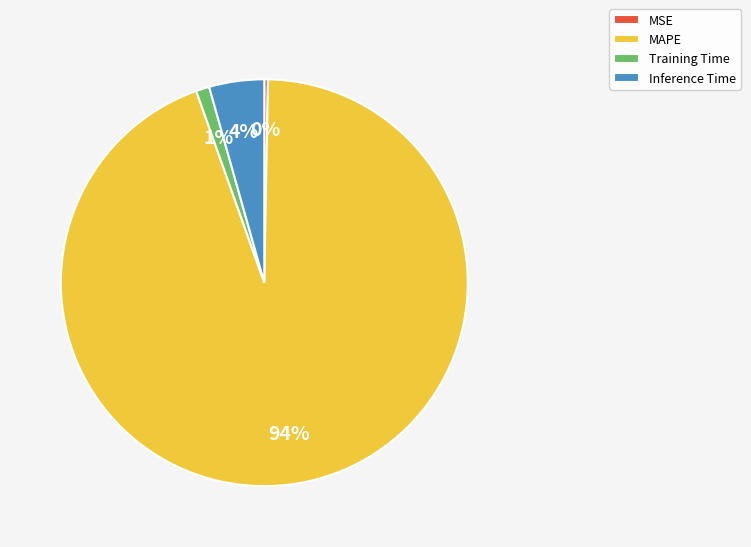

Count the number of slices in the pie.

4